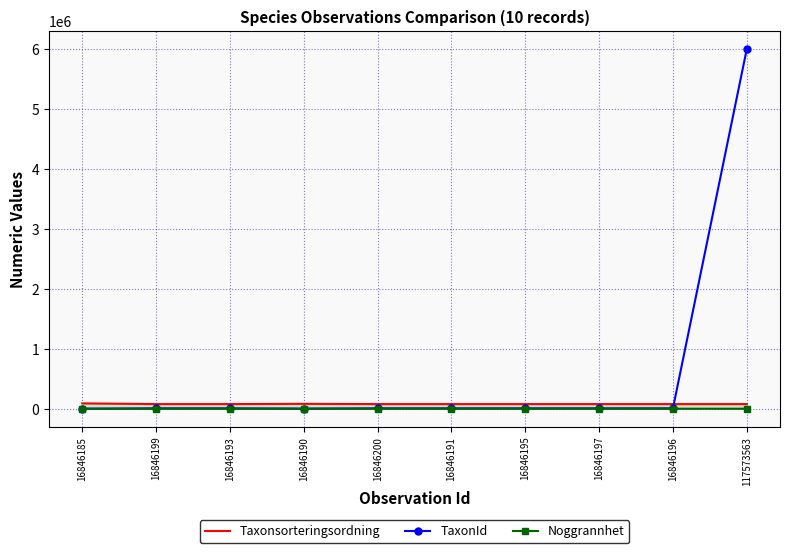

Rank the series by their maximum value, from lowest to highest.

Noggrannhet, Taxonsorteringsordning, TaxonId